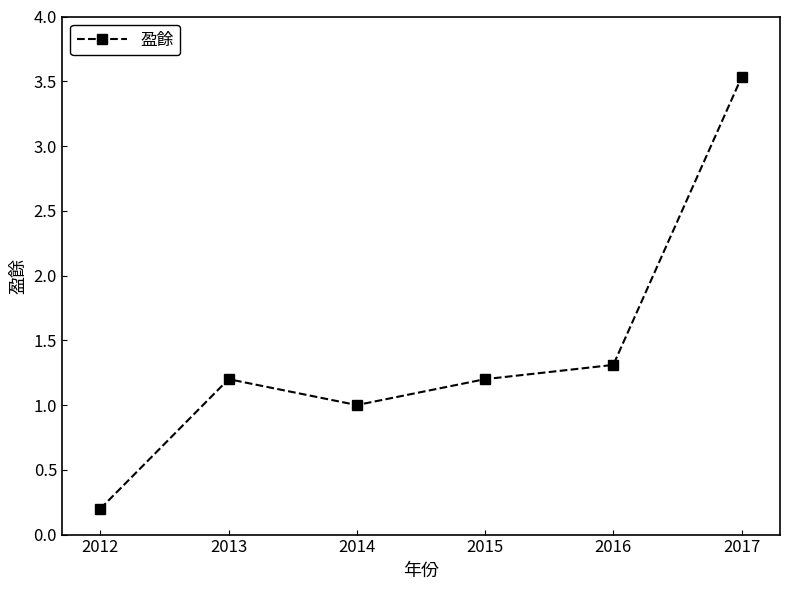

What is the smallest value displayed?

0.2